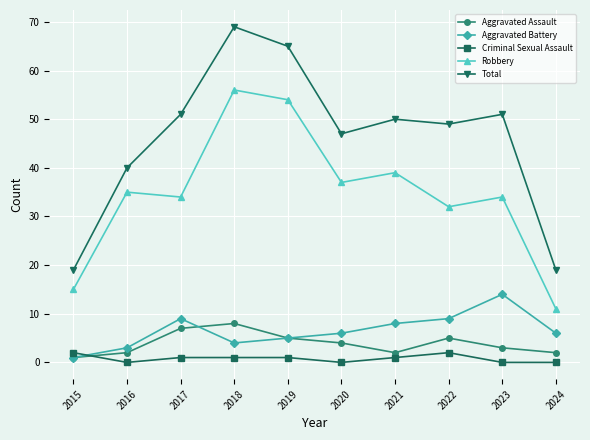

What is the average value of the Robbery series?

35